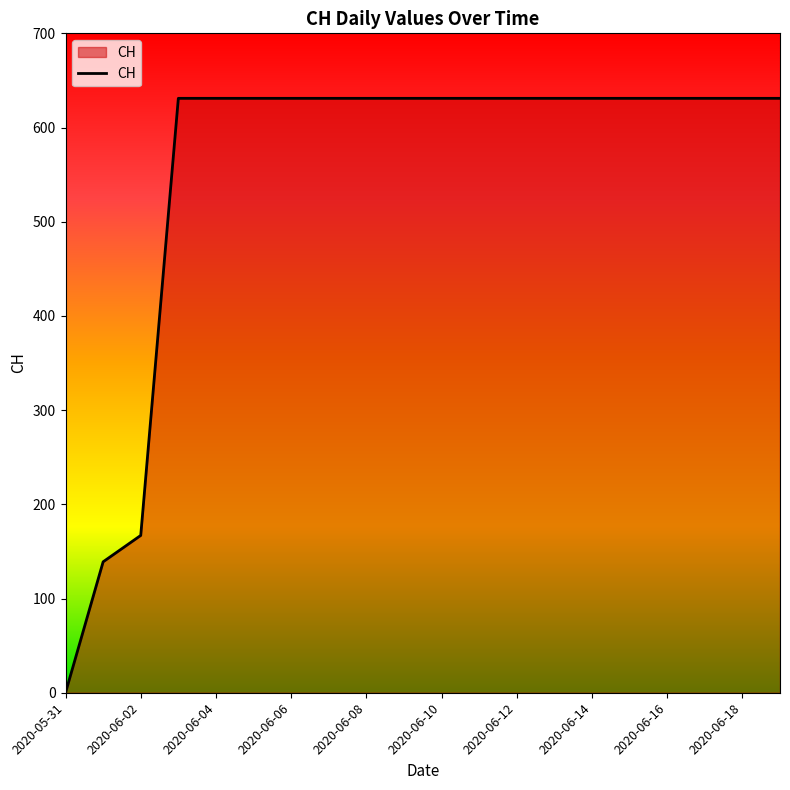

How many lines are shown in the chart?

1